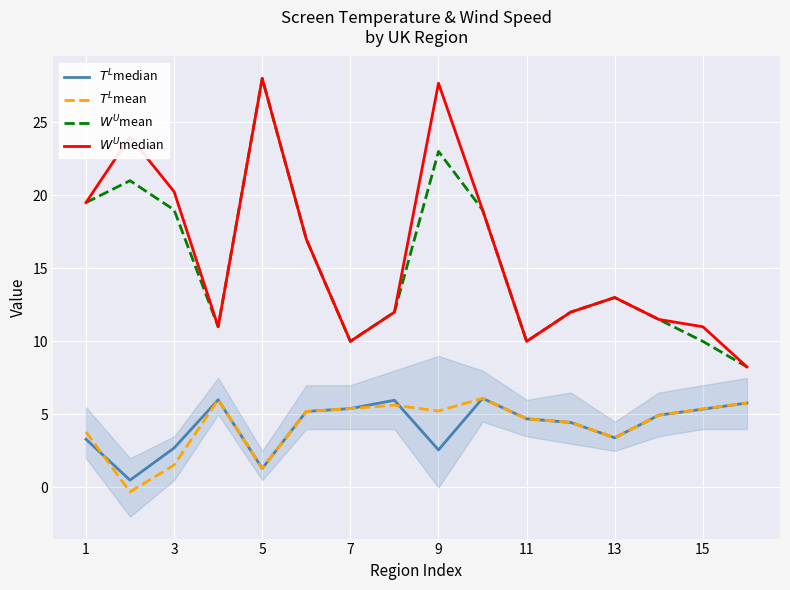

The value of $T^{L}$median at 14 is 1.9. True or false?

False